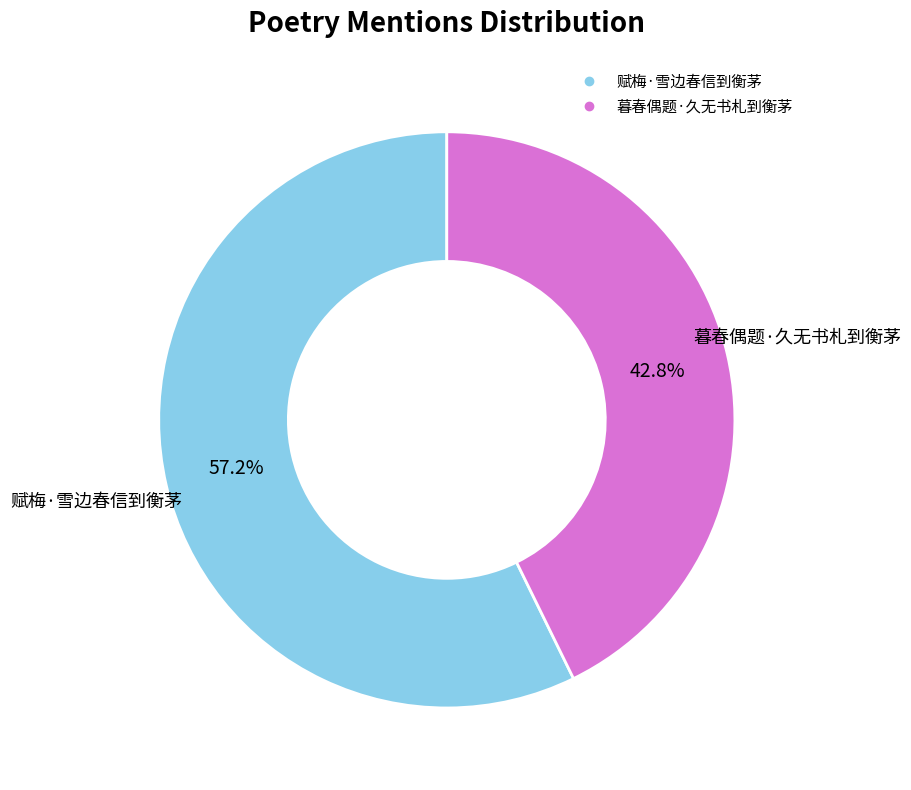

To the nearest percent, what percentage of the pie is 赋梅·雪边春信到衡茅?

57%